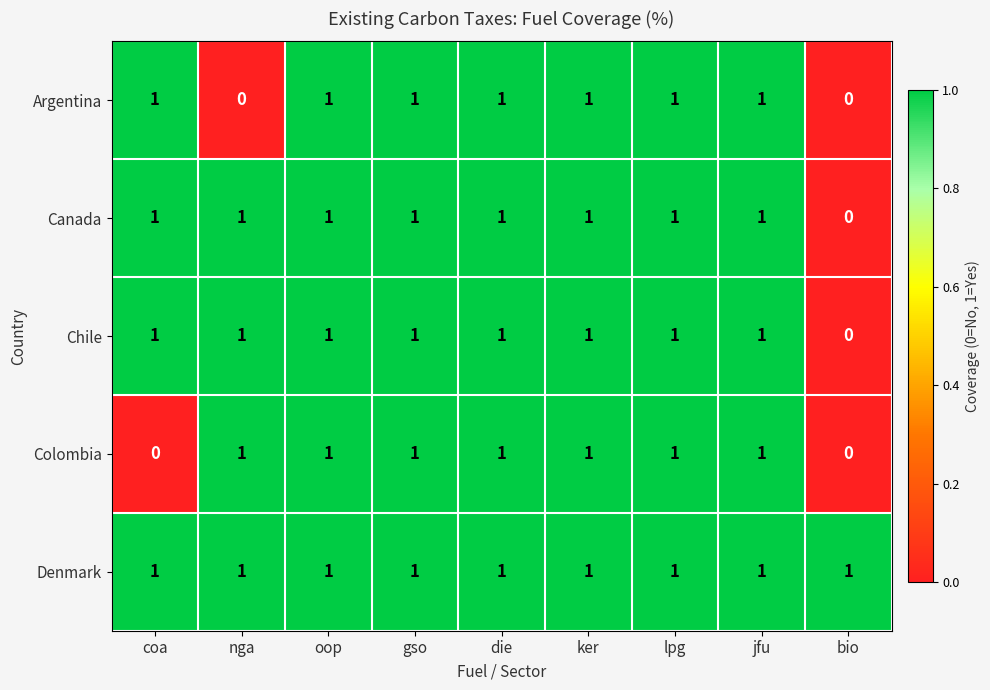

Count the Chile values in the range 1 to 2.

8